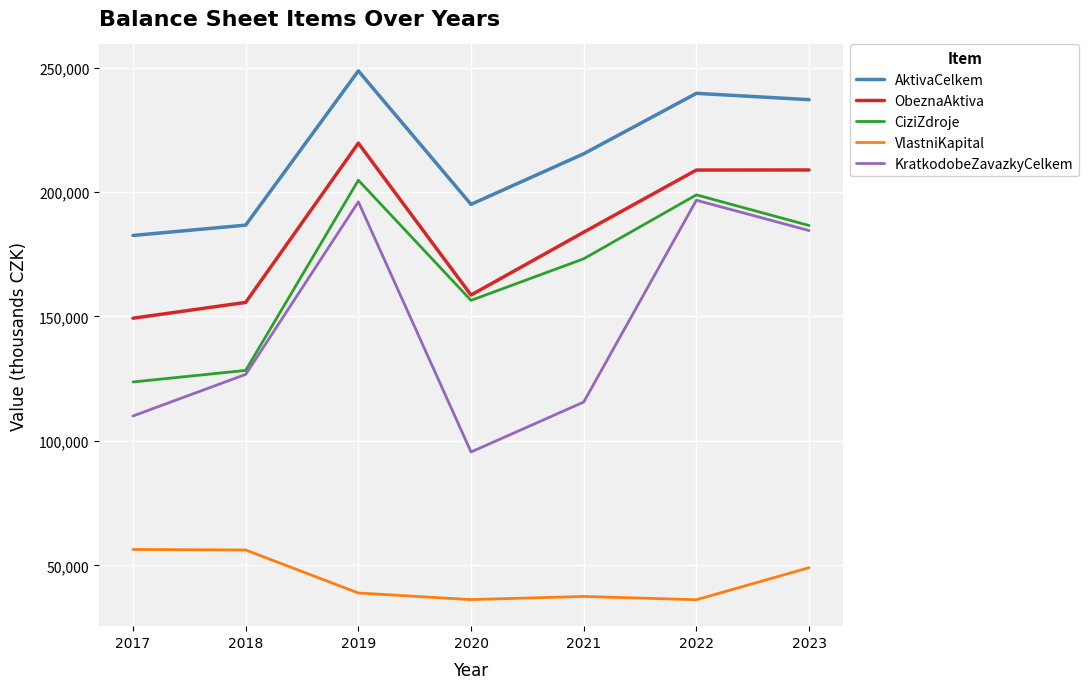

At which label does ObeznaAktiva first exceed 183847?

2019